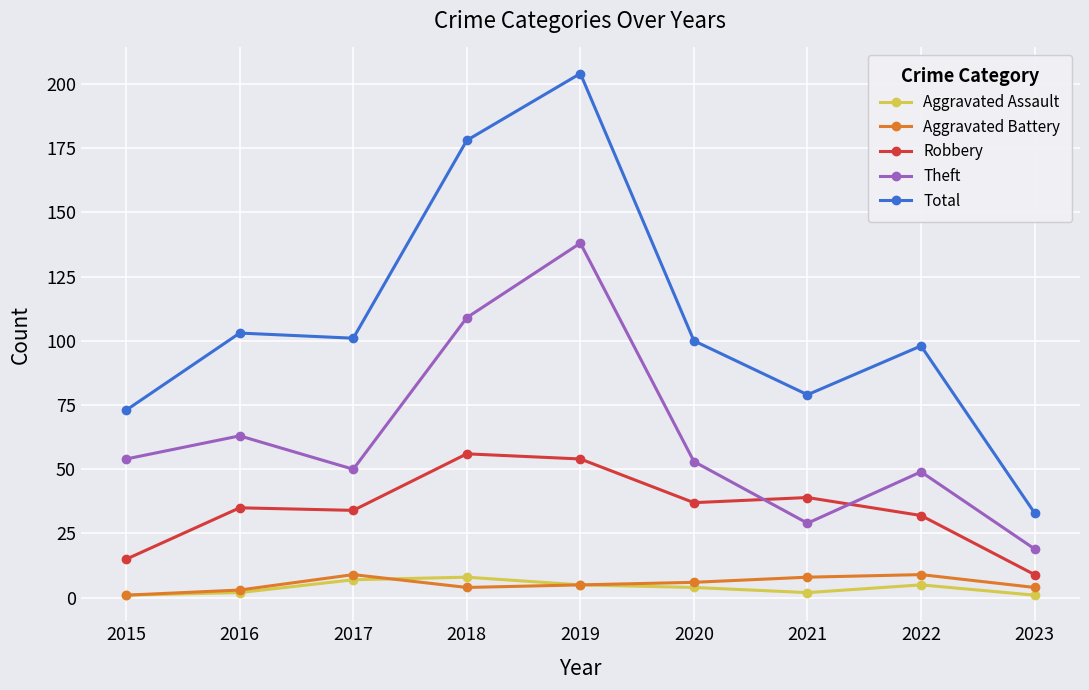

What is the average value of the Aggravated Battery series?

5